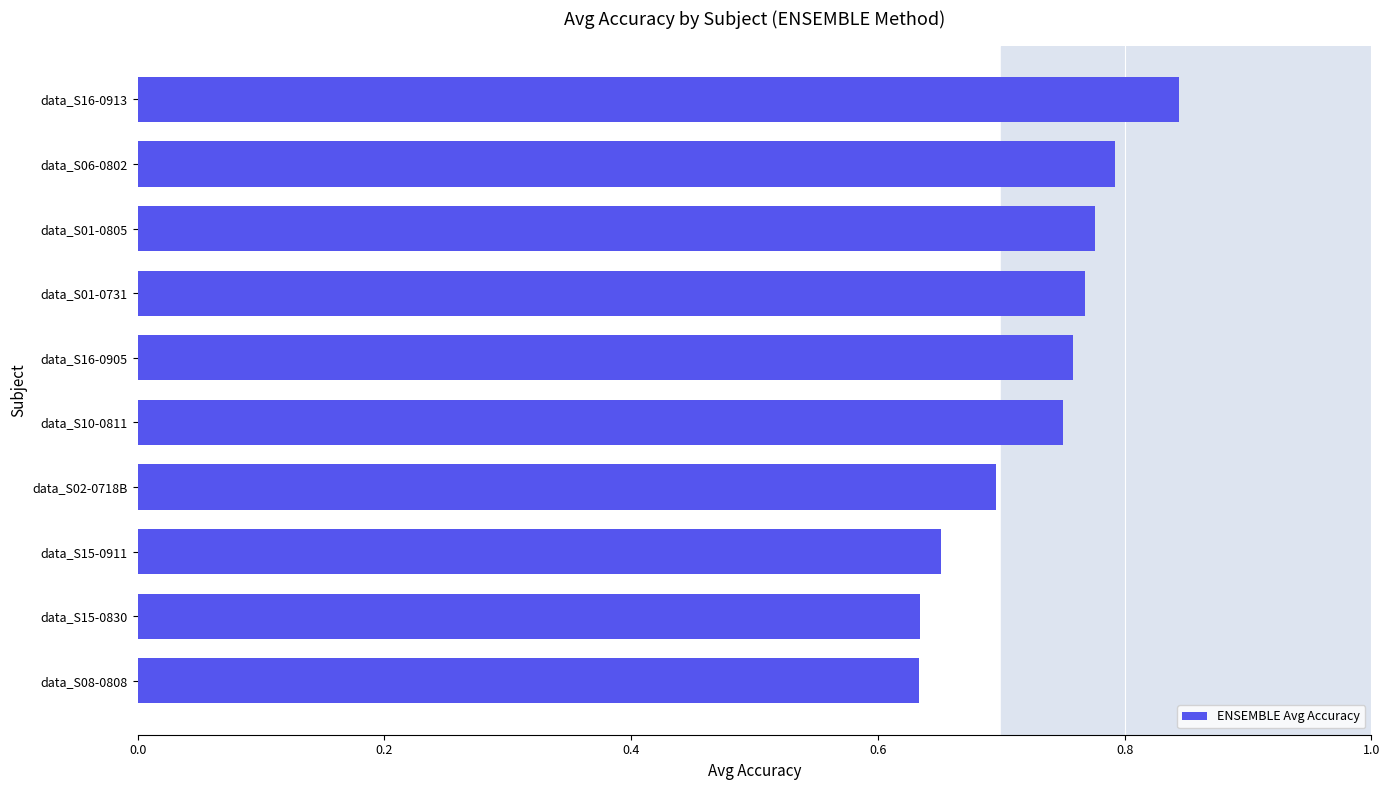

Count the values in the range 0 to 1.

10